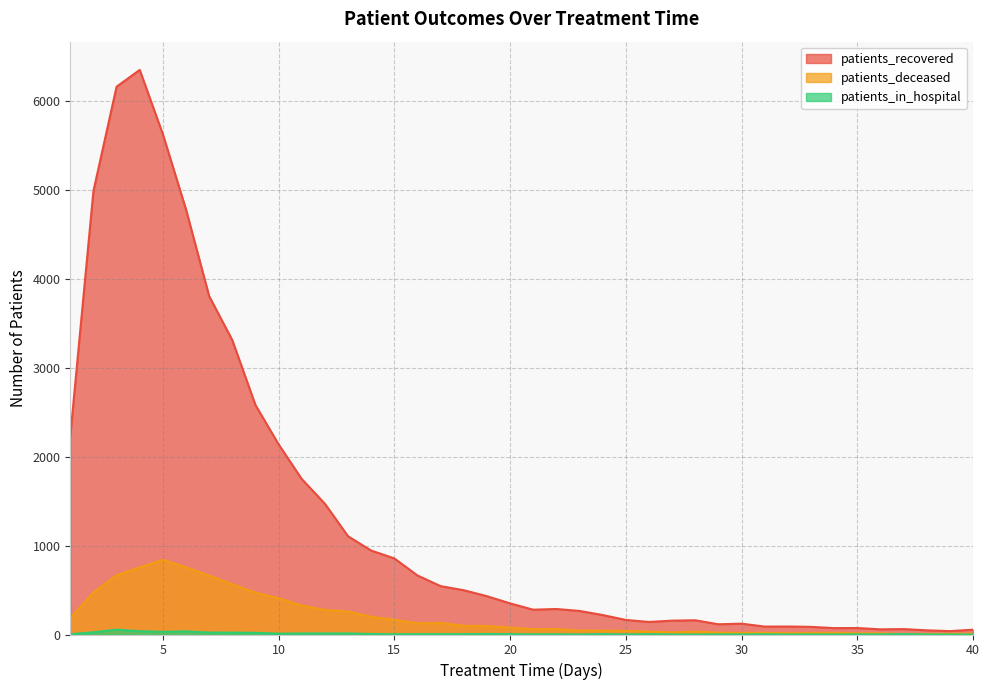

The patients_recovered series shows 1749 at 11. True or false?

True